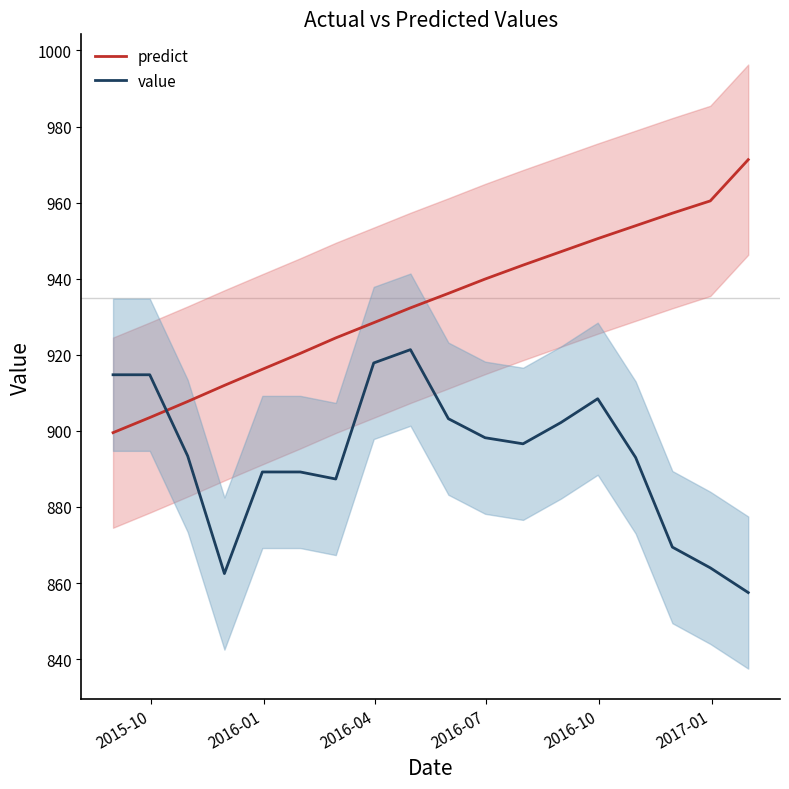

Which series has the largest total across all categories?

predict